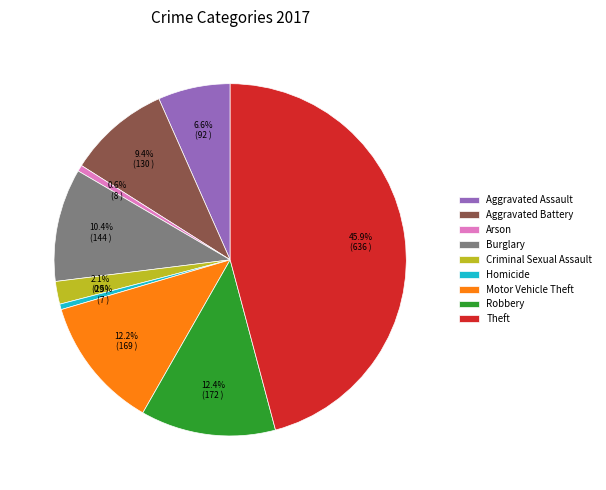

Which slice is the largest?

Theft